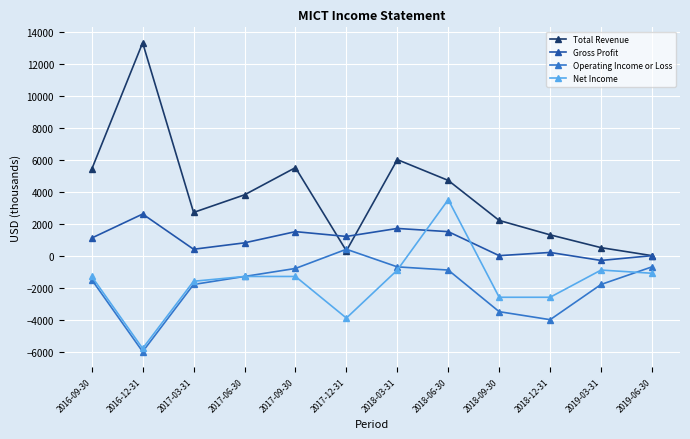

Rank the series at 2018-06-30 from highest to lowest value.

Total Revenue, Net Income, Gross Profit, Operating Income or Loss